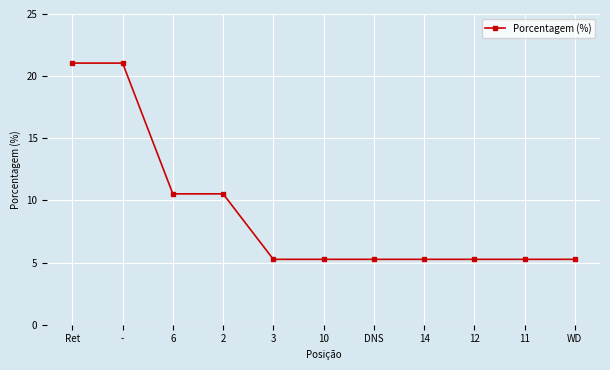

What is the value of the 2nd point from the left?

21.1